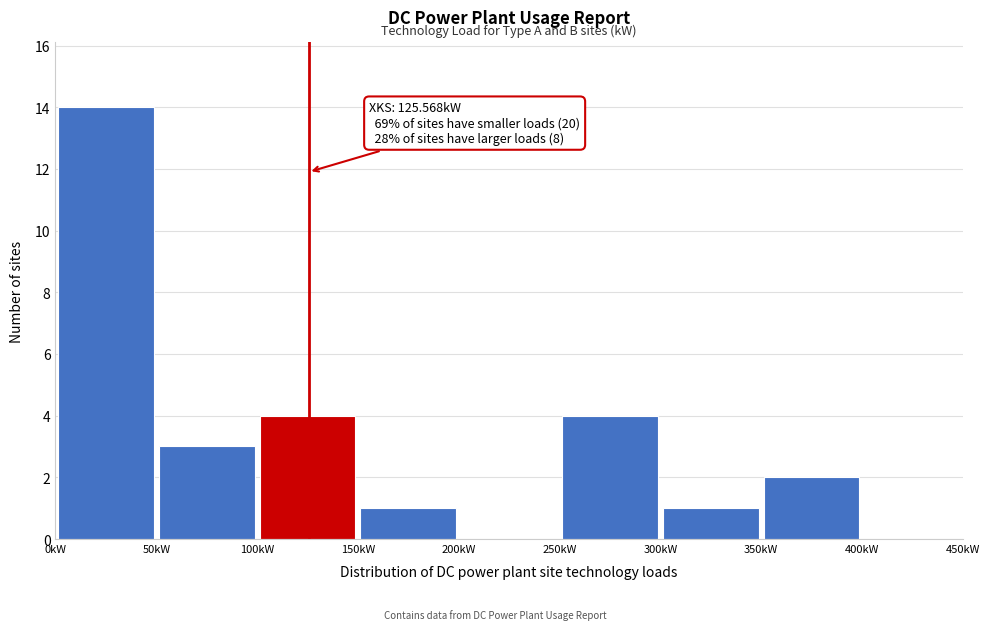

Over which range of the x-axis is the bar tallest?

0 to 50